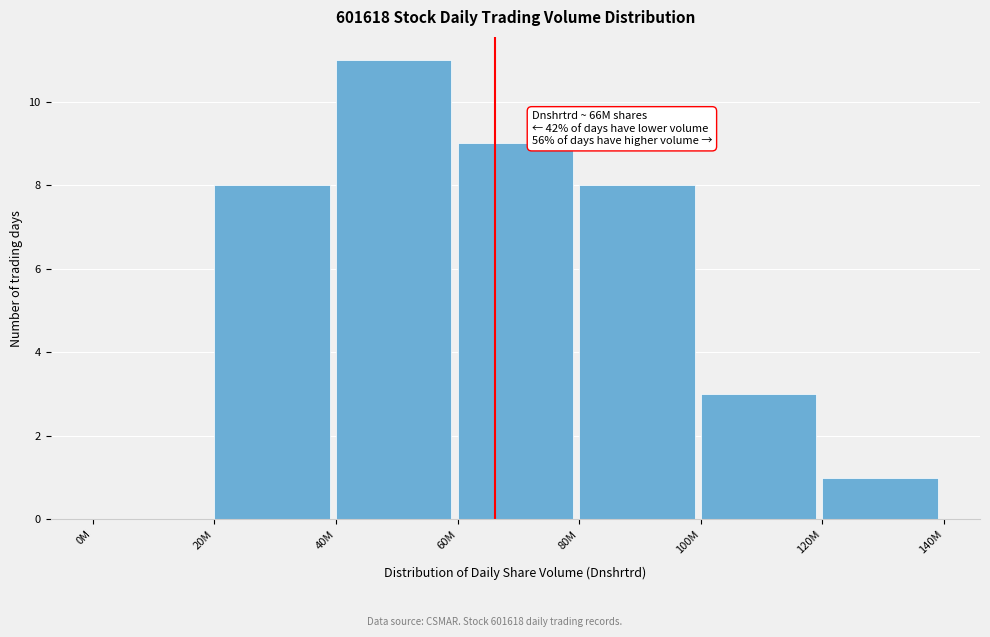

Reading right to left, what are all the values shown in this chart?

120M=1	100M=3	80M=8	60M=9	40M=11	20M=8	0M=0